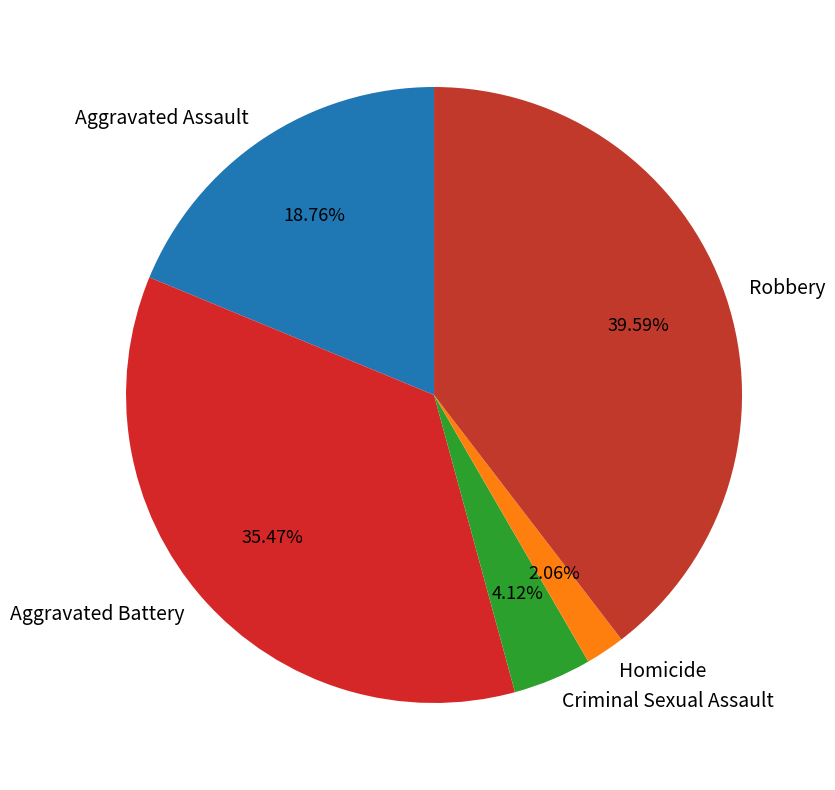

To the nearest percent, what portion does Aggravated Battery represent?

35%